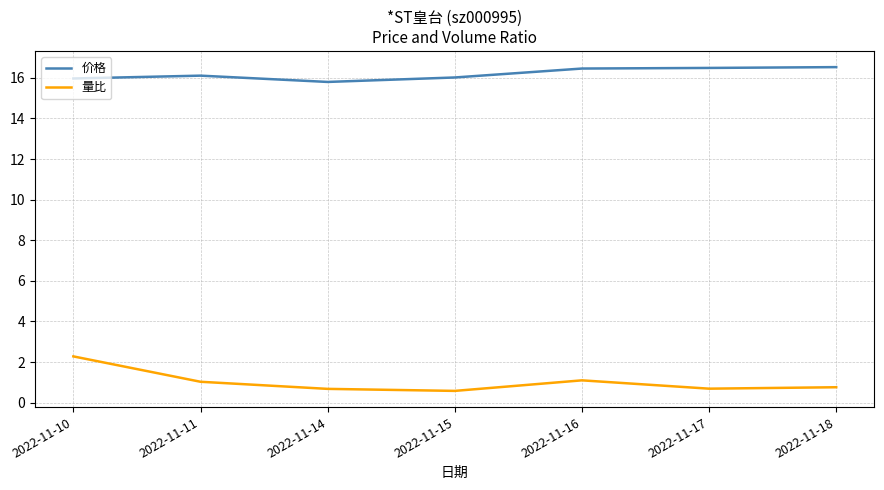

What is the difference between the second highest and minimum values in the 量比 series?

0.5